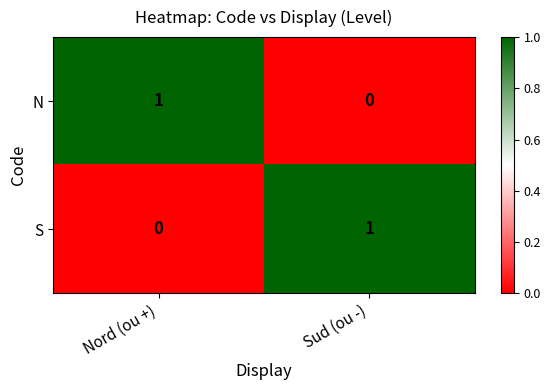

Which category has the highest value in the S series?

Sud (ou -)